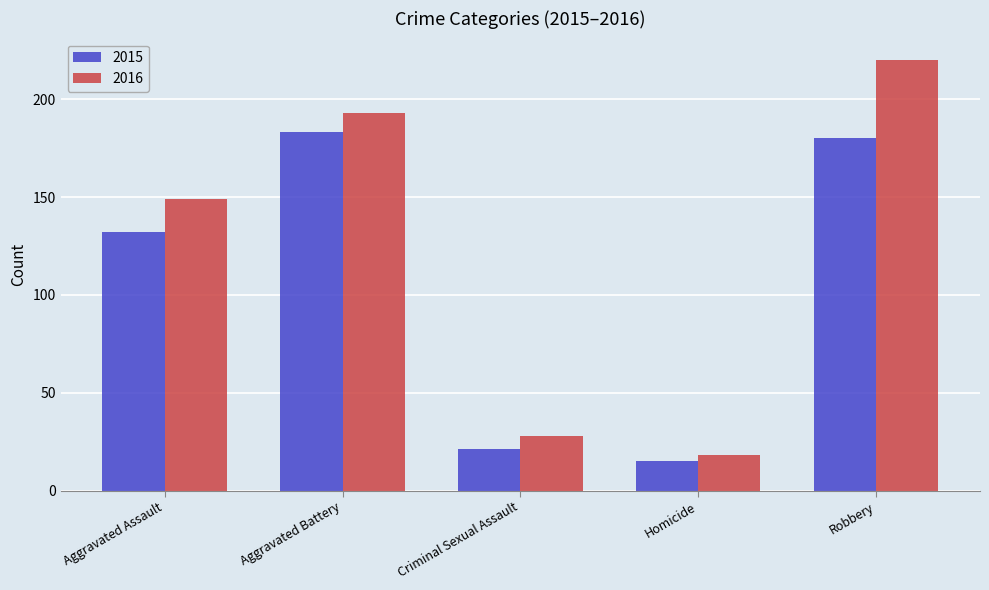

Reading left to right, extract all data points from this chart.

2015: 132	183	21	15	180
2016: 149	193	28	18	220